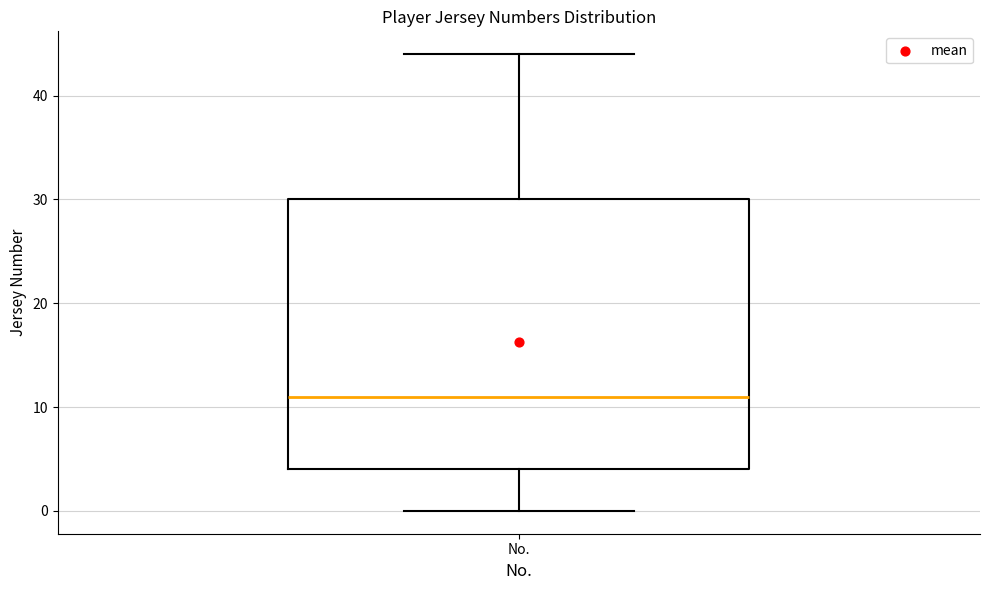

Transcribe this box plot: give where the median line is, the range the box spans, and where the two whiskers end, as read against the y-axis. The values are not printed on the chart, so give them approximately, as read against the axis.

median 11, box 4 to 30, whiskers 0 to 44